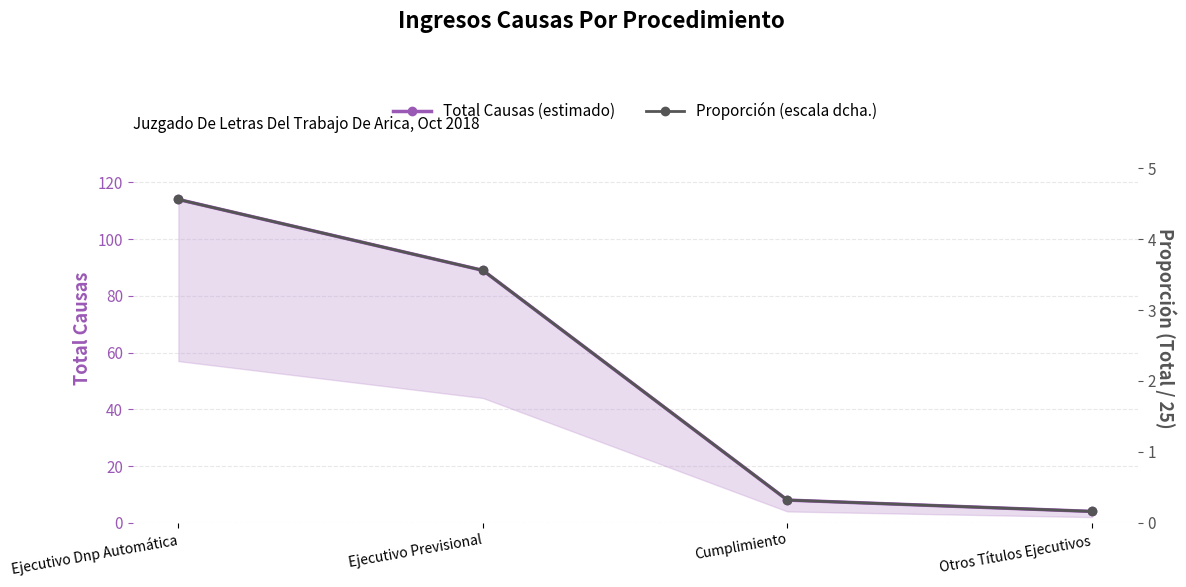

Rank the series by their maximum value, from lowest to highest.

Proporción (escala dcha.), Total Causas (estimado)